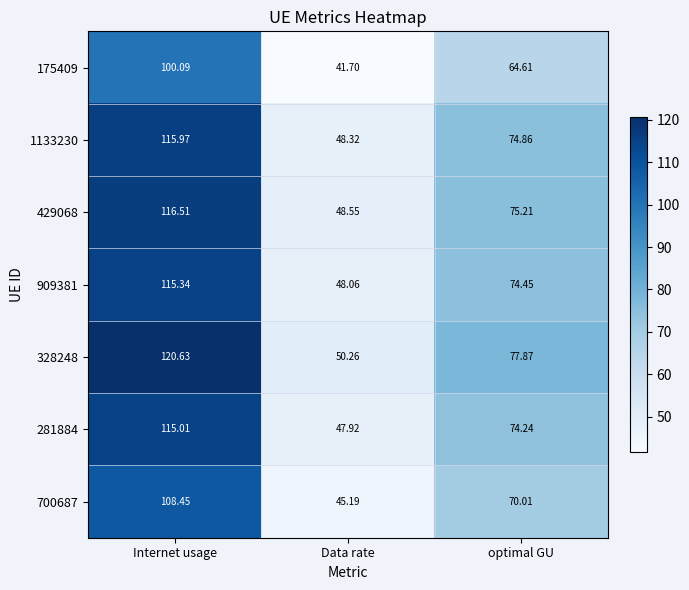

Count the number of data series in this chart.

7